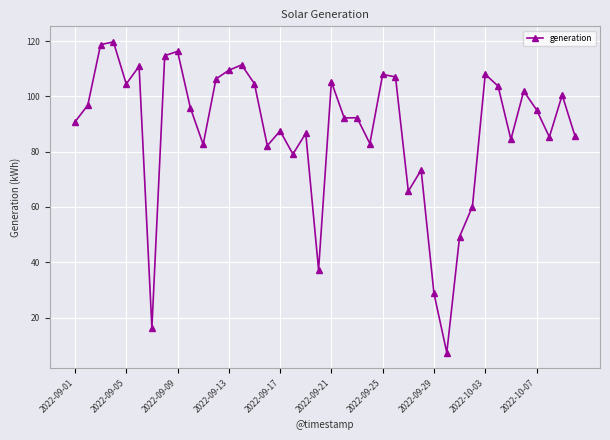

True or false: there are more than 0 points higher than both neighbors.

True